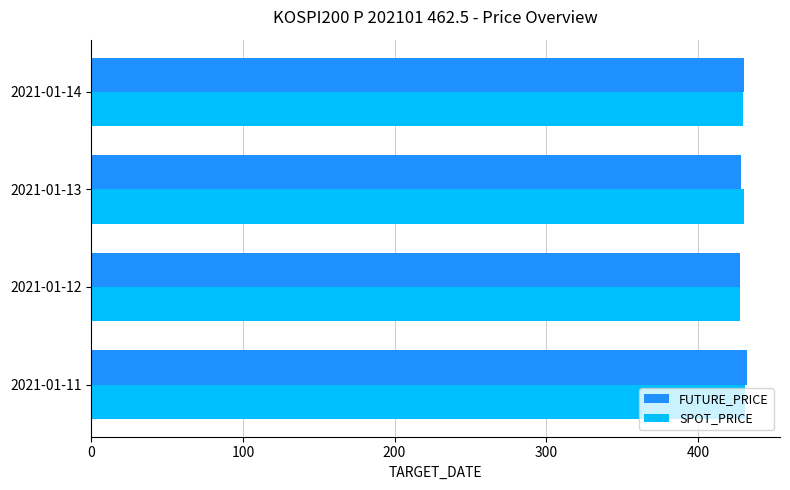

The FUTURE_PRICE series shows 427.7 at 2021-01-12. True or false?

True